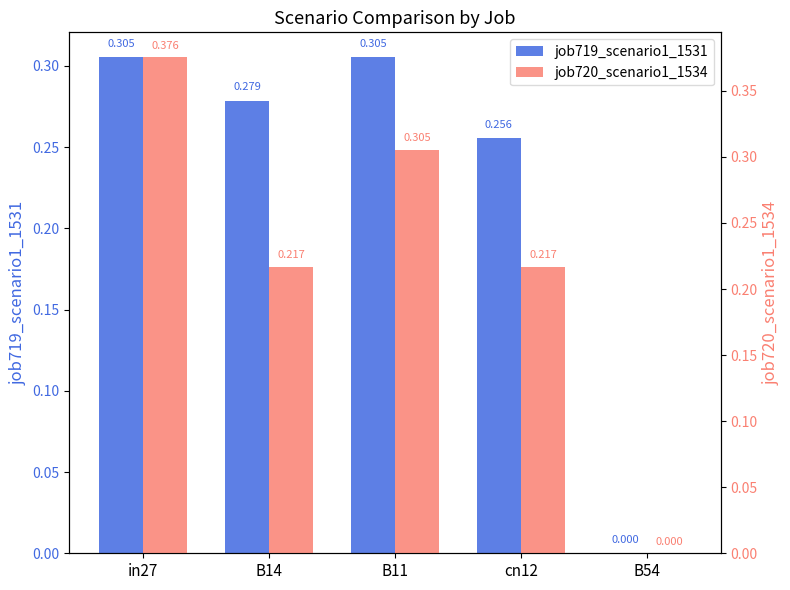

What position from the left is B54?

5